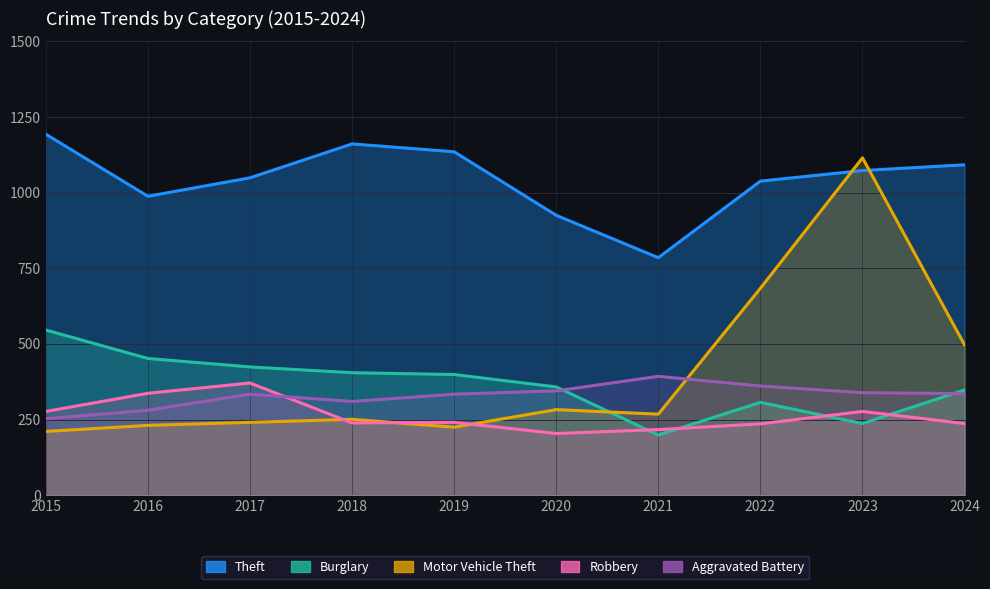

True or false: Burglary has a value of 399 at 2019.

True